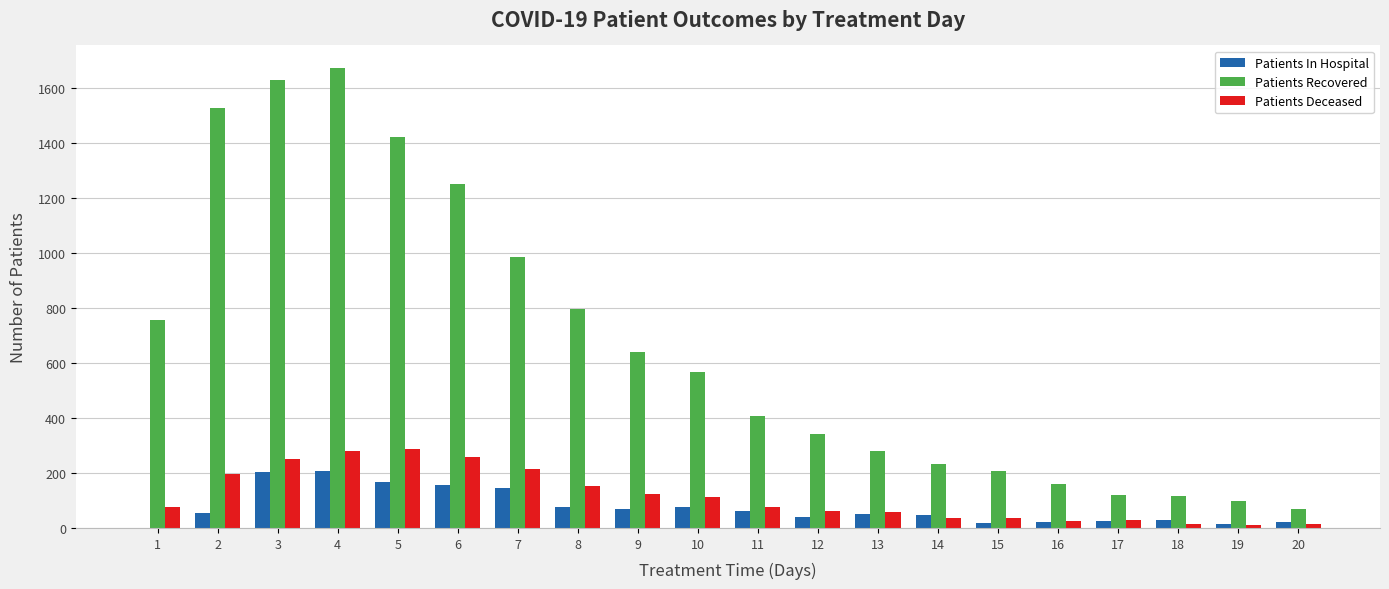

What is the sum of all Patients Recovered values?

13289